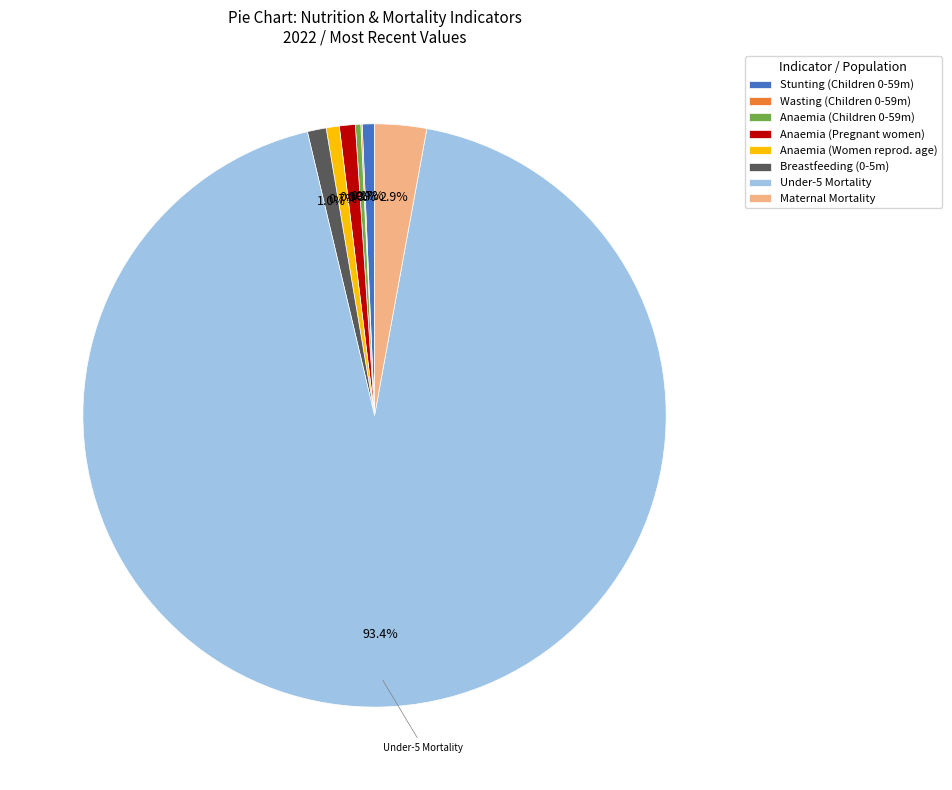

Does Maternal Mortality account for over 50% of the chart?

No